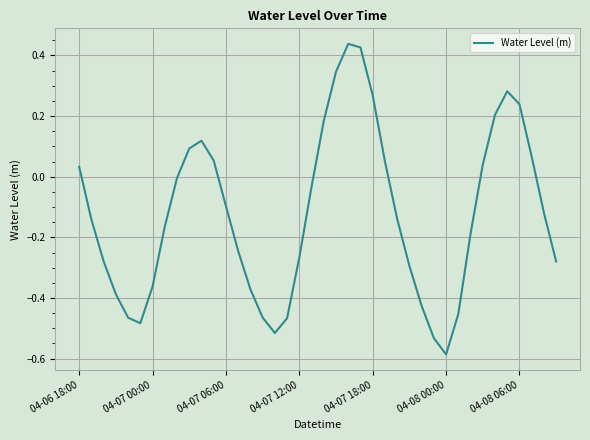

What is the greatest value displayed?

0.4